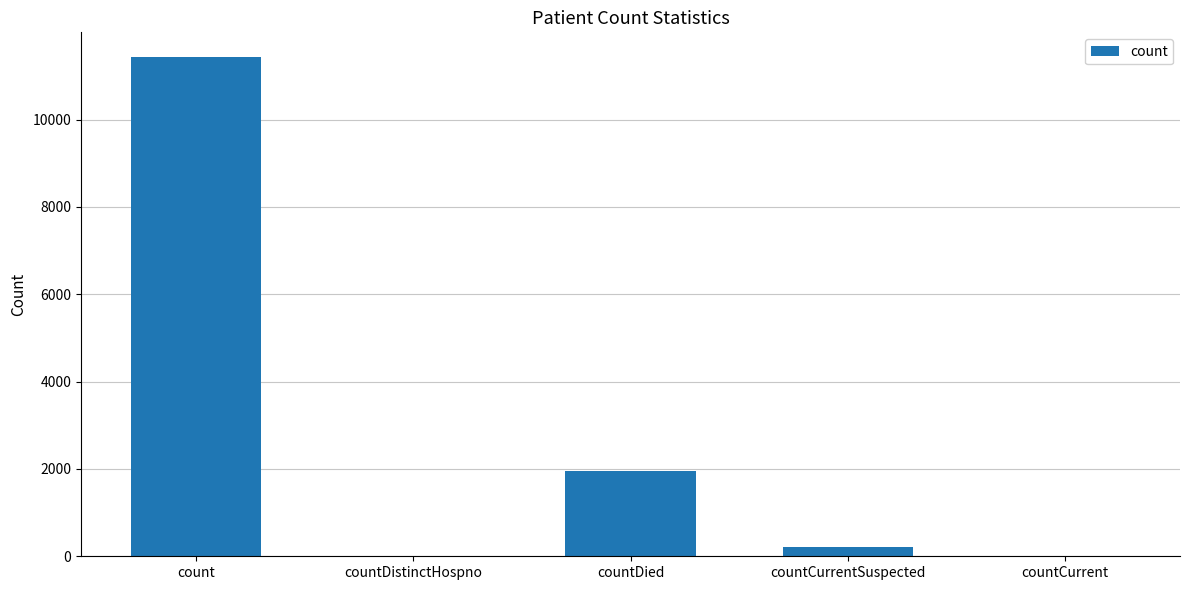

Reading left to right, what are all the values shown in this chart?

count=11427	countDistinctHospno=0	countDied=1948	countCurrentSuspected=213	countCurrent=0